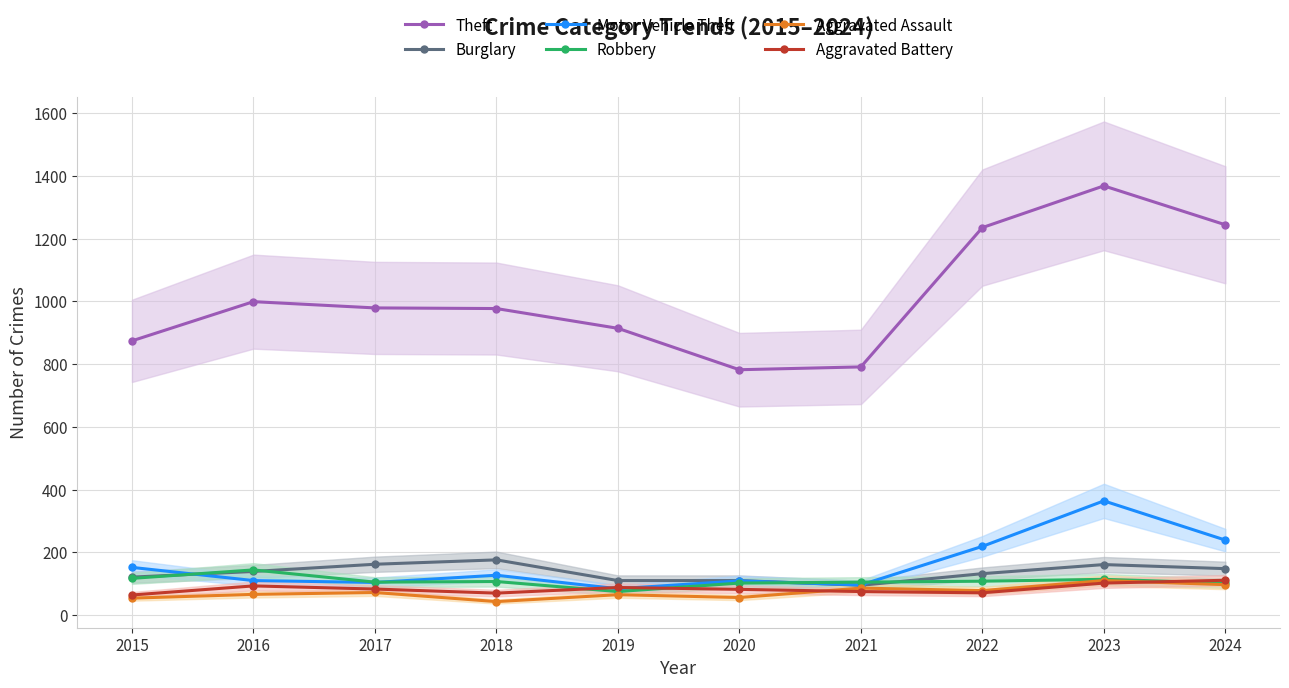

Reading left to right, list all the values displayed in this chart.

Theft: 874	999	979	977	914	782	791	1235	1368	1244
Burglary: 121	139	162	176	110	110	95	132	161	148
Motor Vehicle Theft: 152	110	104	127	84	109	96	219	364	239
Robbery: 117	144	105	107	75	102	105	108	114	102
Aggravated Assault: 54	66	72	43	65	56	86	78	110	97
Aggravated Battery: 64	93	83	70	88	82	75	71	102	111